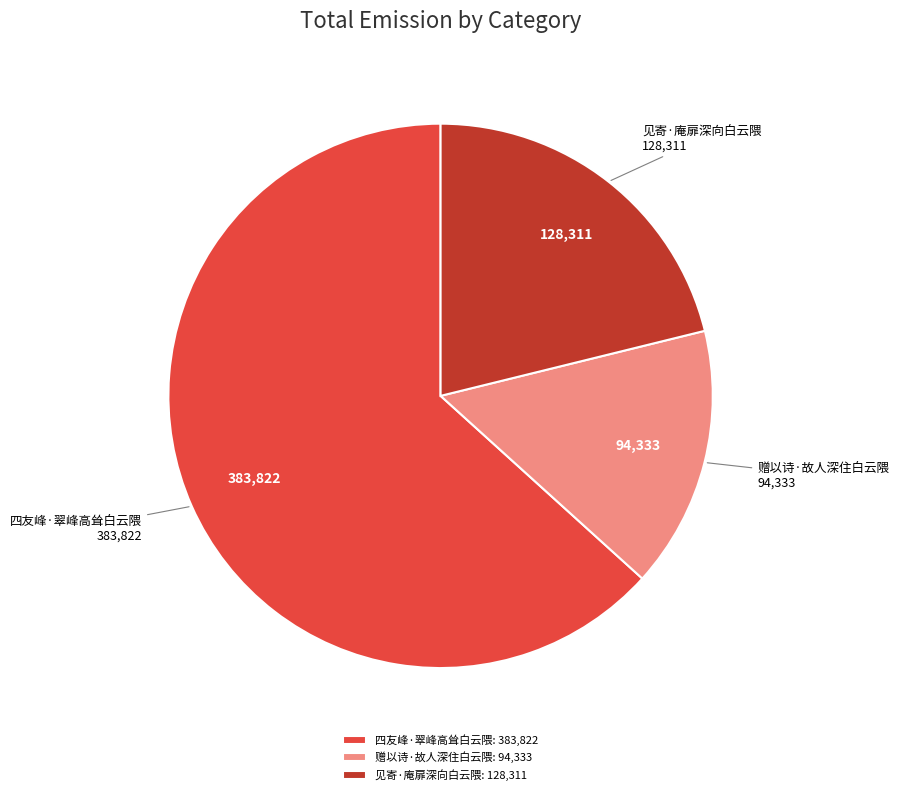

Do 见寄·庵扉深向白云隈 and 赠以诗·故人深住白云隈 together represent more than half of the pie?

No